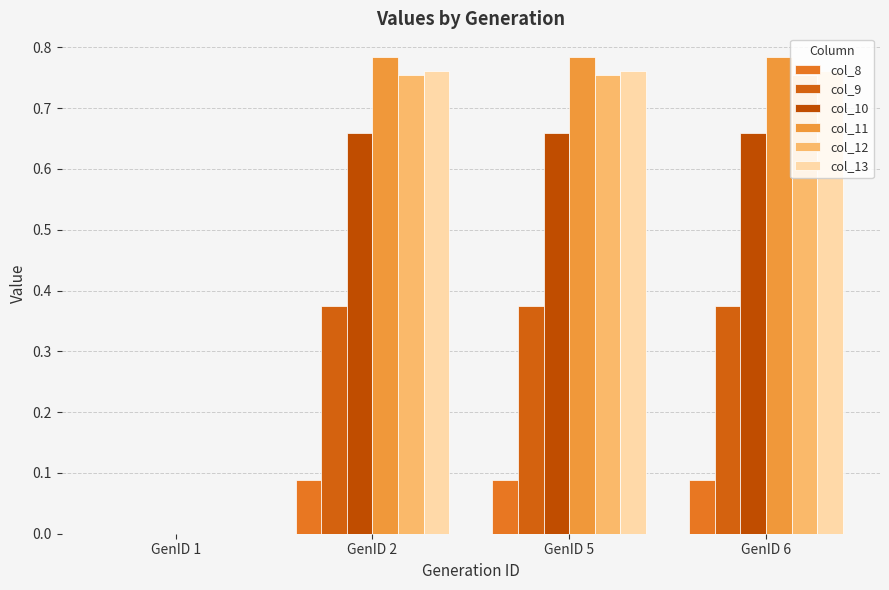

At how many categories does at least one series exceed 0?

3